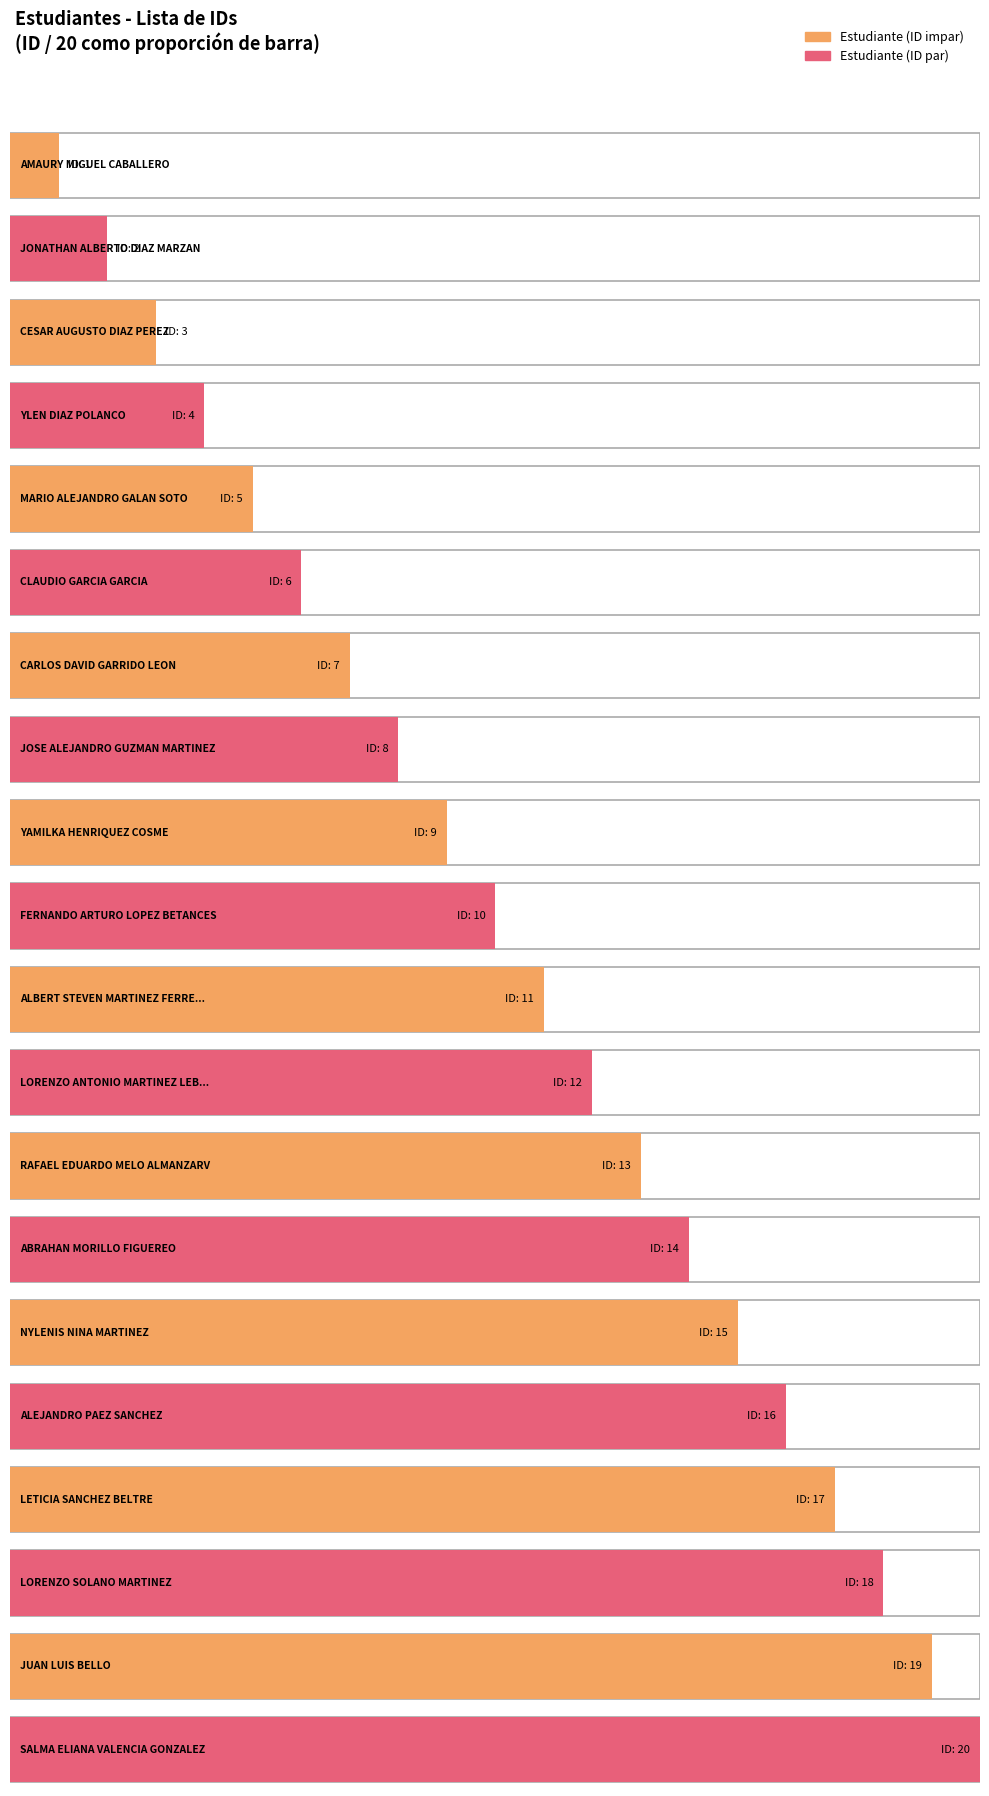

What is the label of the 10th bar from the right?

ALBERT STEVEN MARTINEZ FERREIRA